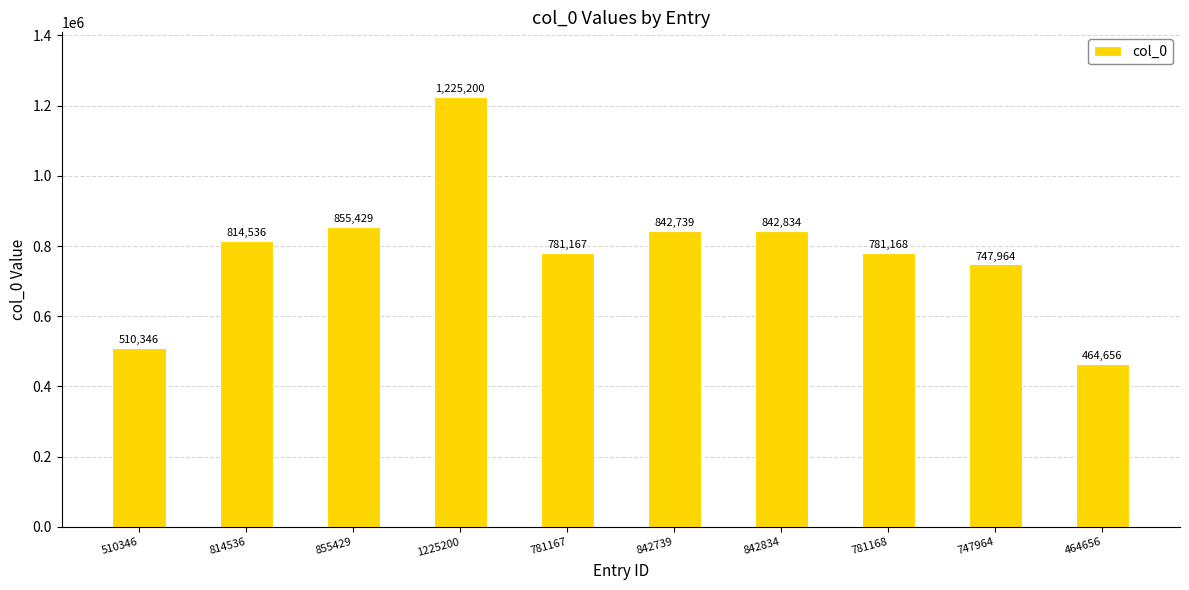

The chart shows a value of 1118114 at 855429. True or false?

False